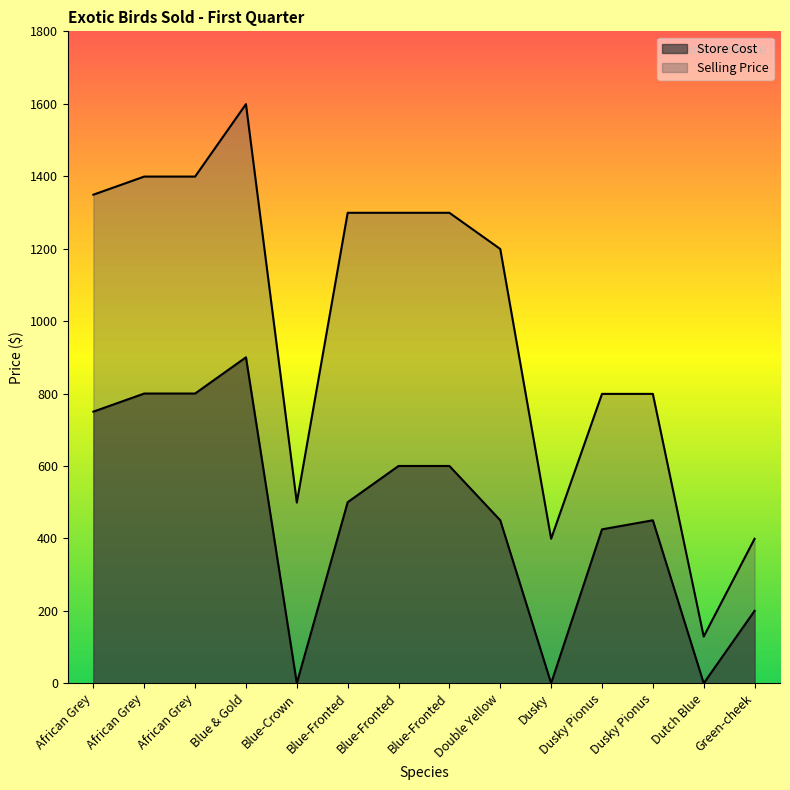

How many categories are shown in the chart?

14